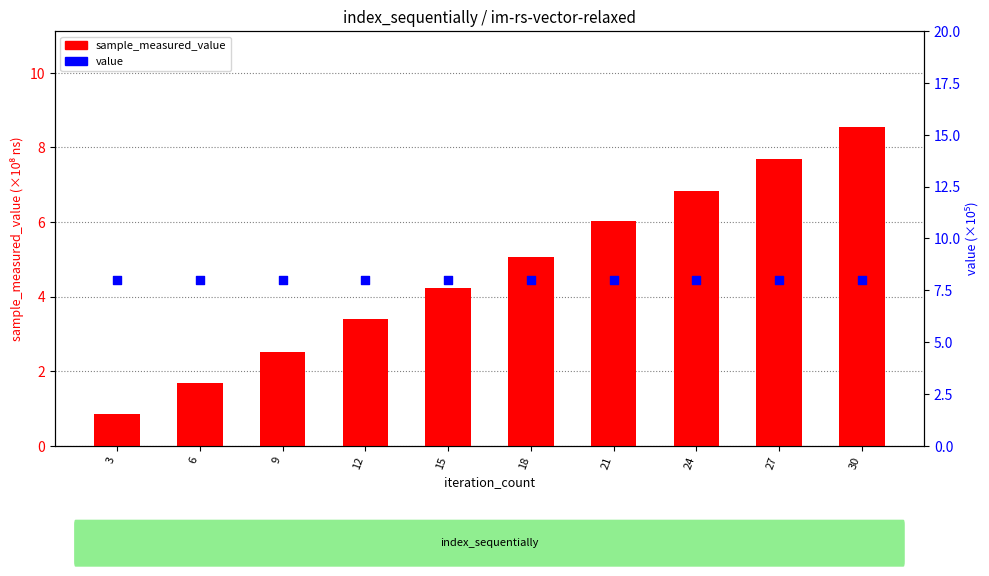

Is the value of sample_measured_value at 27 greater than the value of value at 15?

No